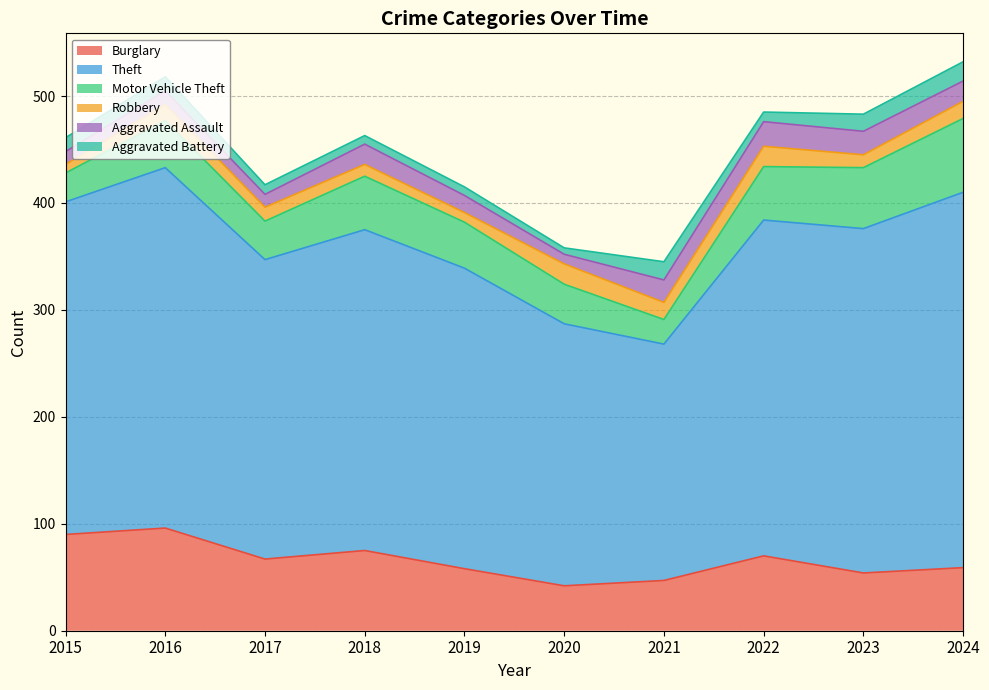

Where is the first local maximum for Burglary?

2016